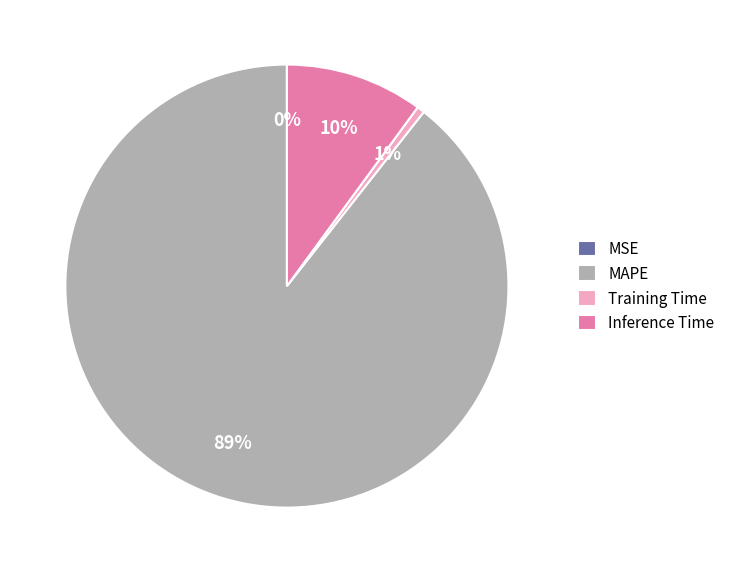

Which slice represents more than half of the pie?

MAPE